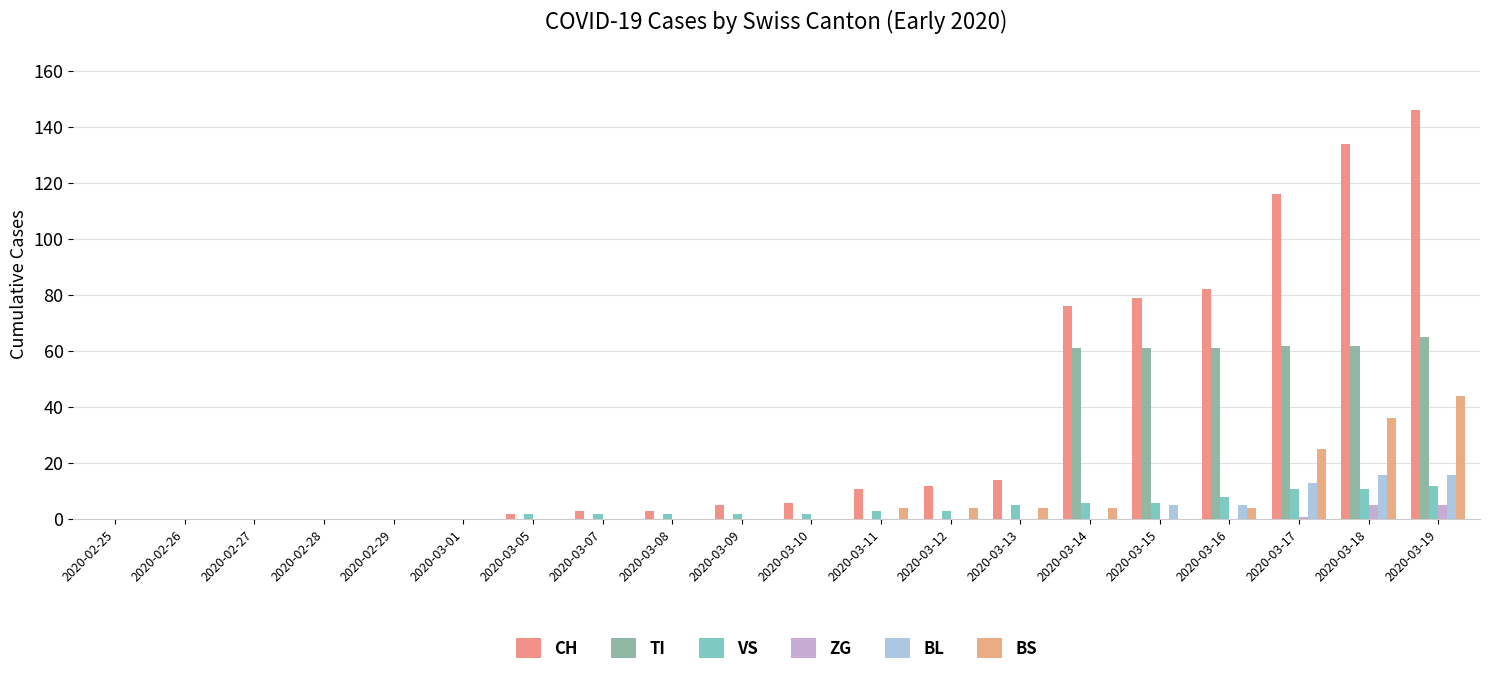

What is the label of the 20th bar from the right?

2020-02-25